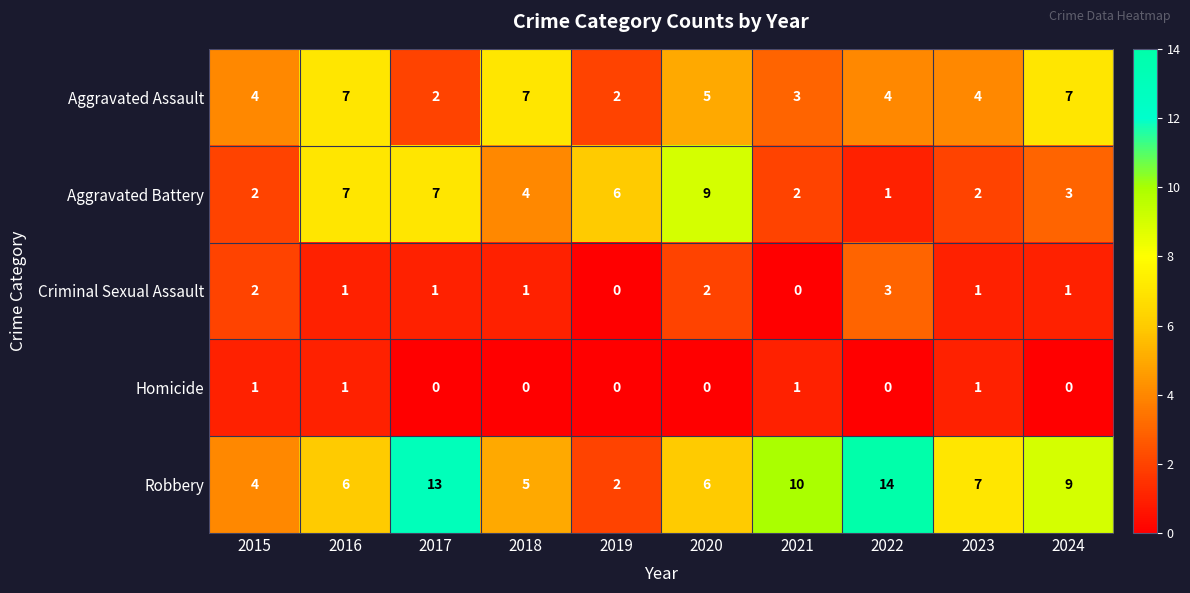

At which label does Aggravated Battery reach its minimum?

2022